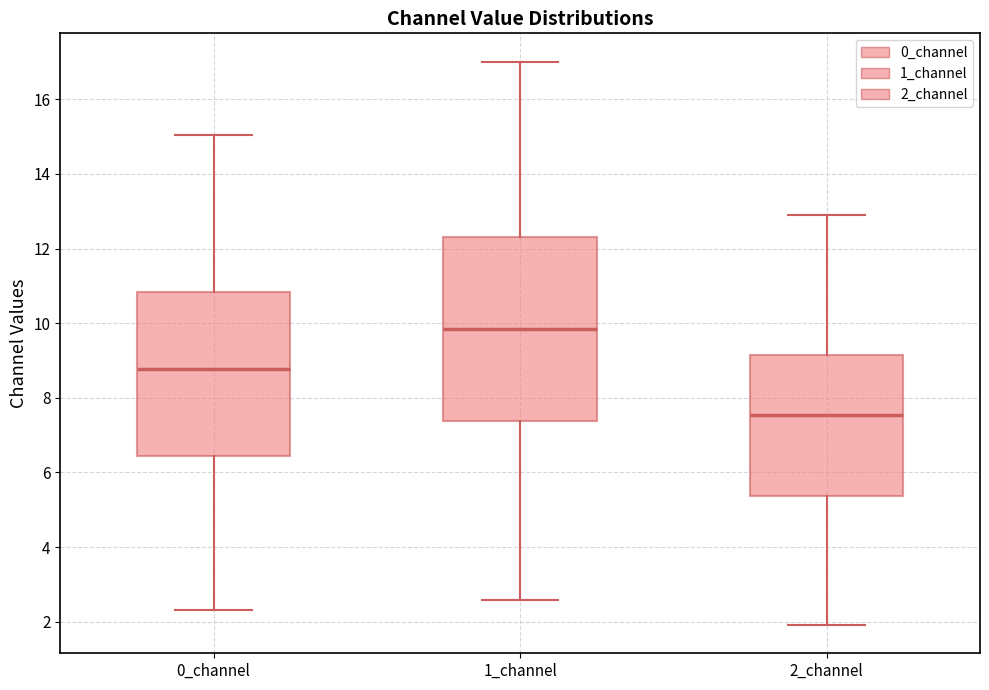

Which box's median line is the highest?

1_channel